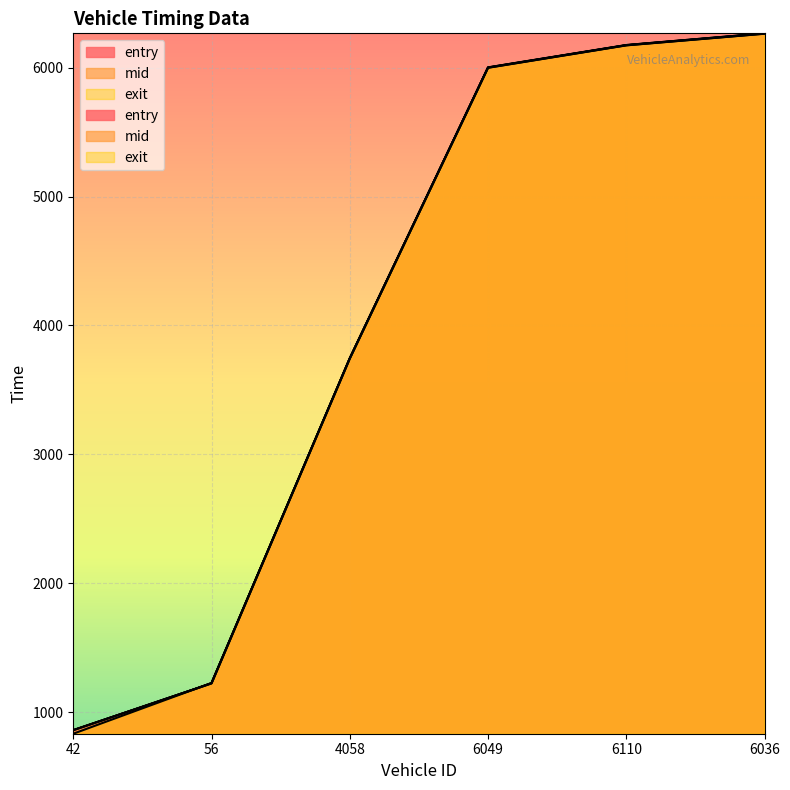

The value of exit at 6049 is 6001.6. True or false?

True